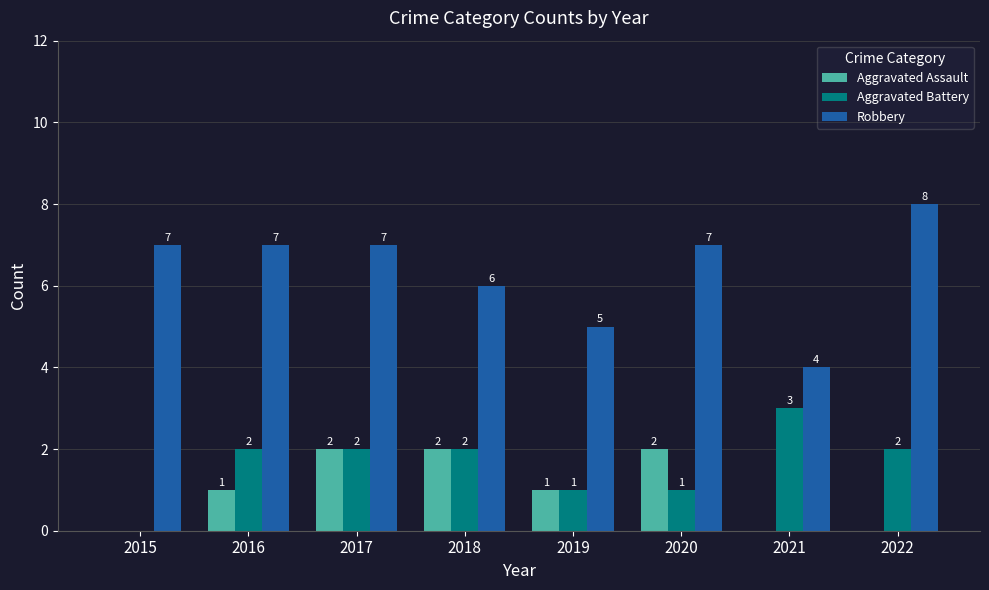

Reading left to right, list all the values displayed in this chart.

Aggravated Assault: 0	1	2	2	1	2	0	0
Aggravated Battery: 0	2	2	2	1	1	3	2
Robbery: 7	7	7	6	5	7	4	8